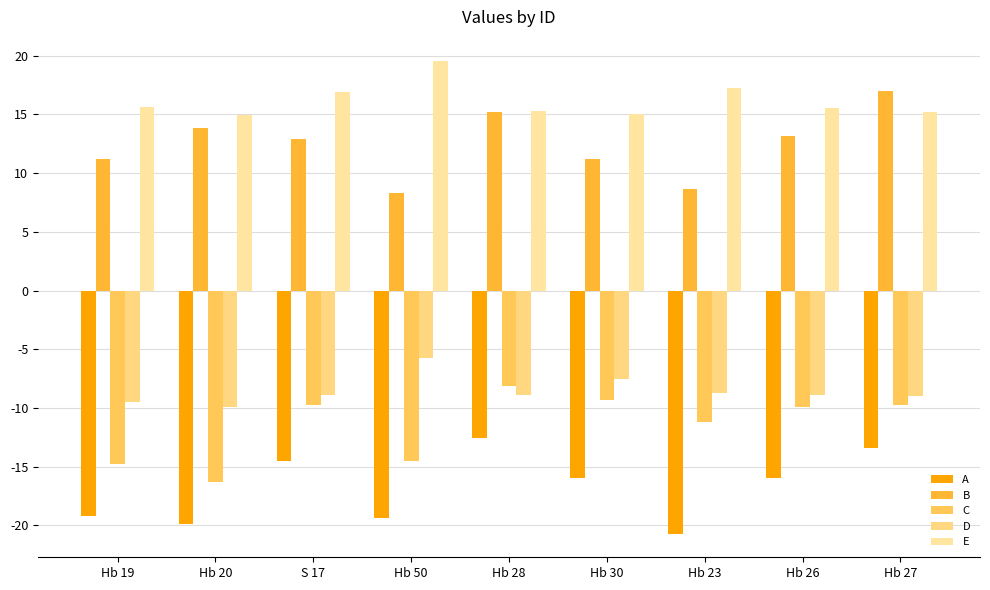

What is the label of the 7th bar from the left?

Hb 23